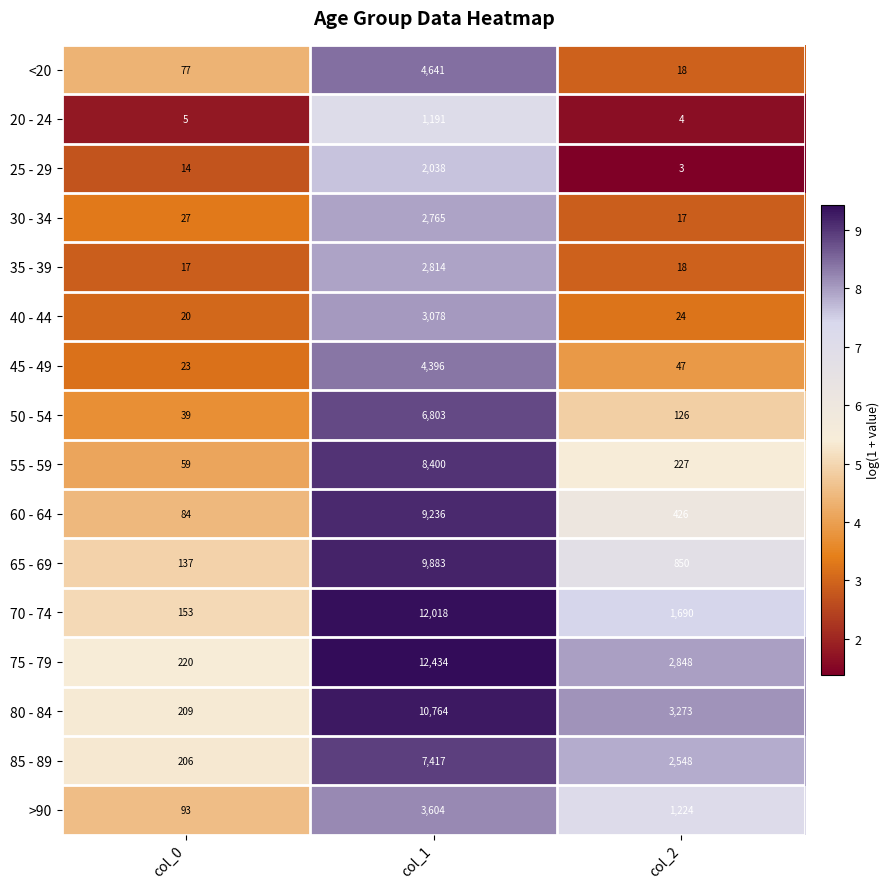

Is it true that 40 - 44 equals 5173 at col_1?

False